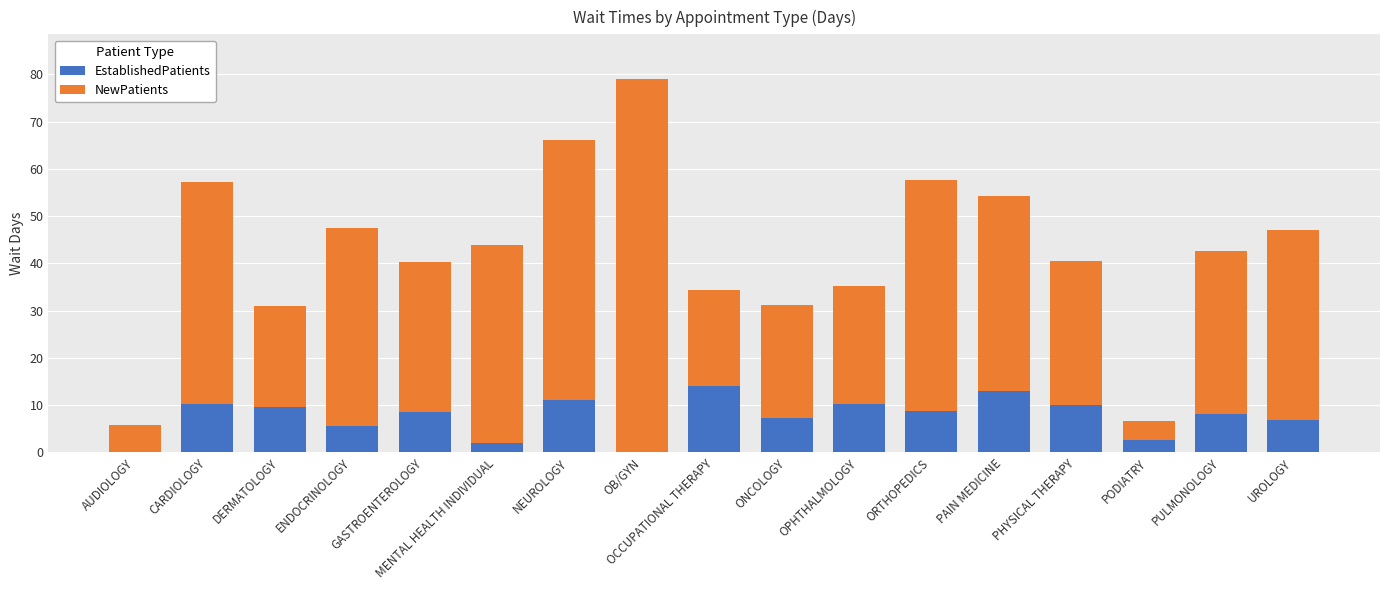

What is the average value of the EstablishedPatients series?

7.5